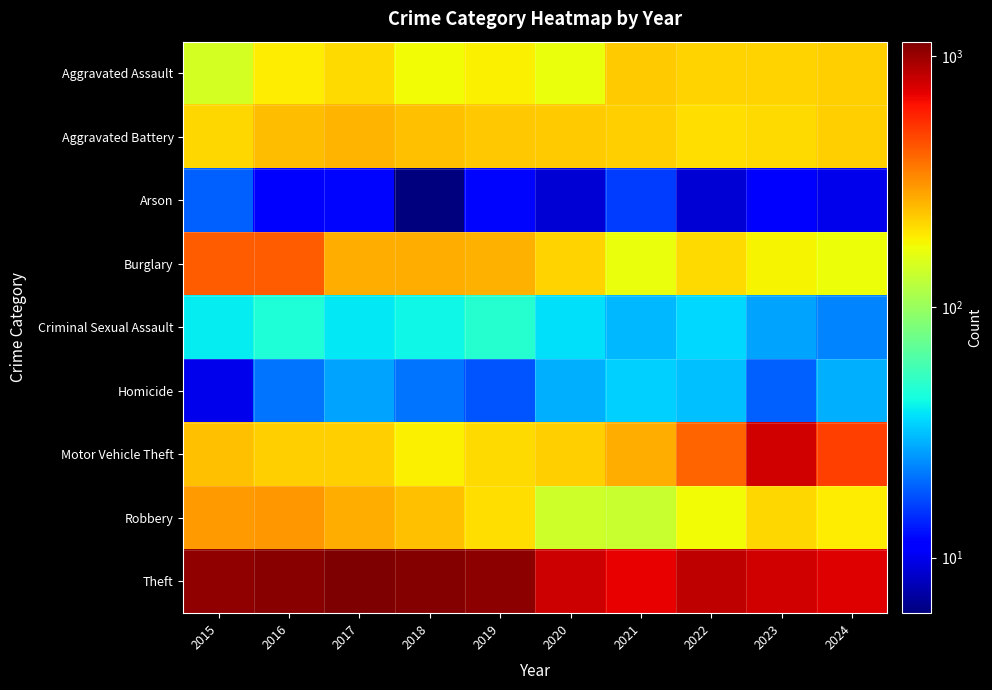

What is the smallest value displayed?

6